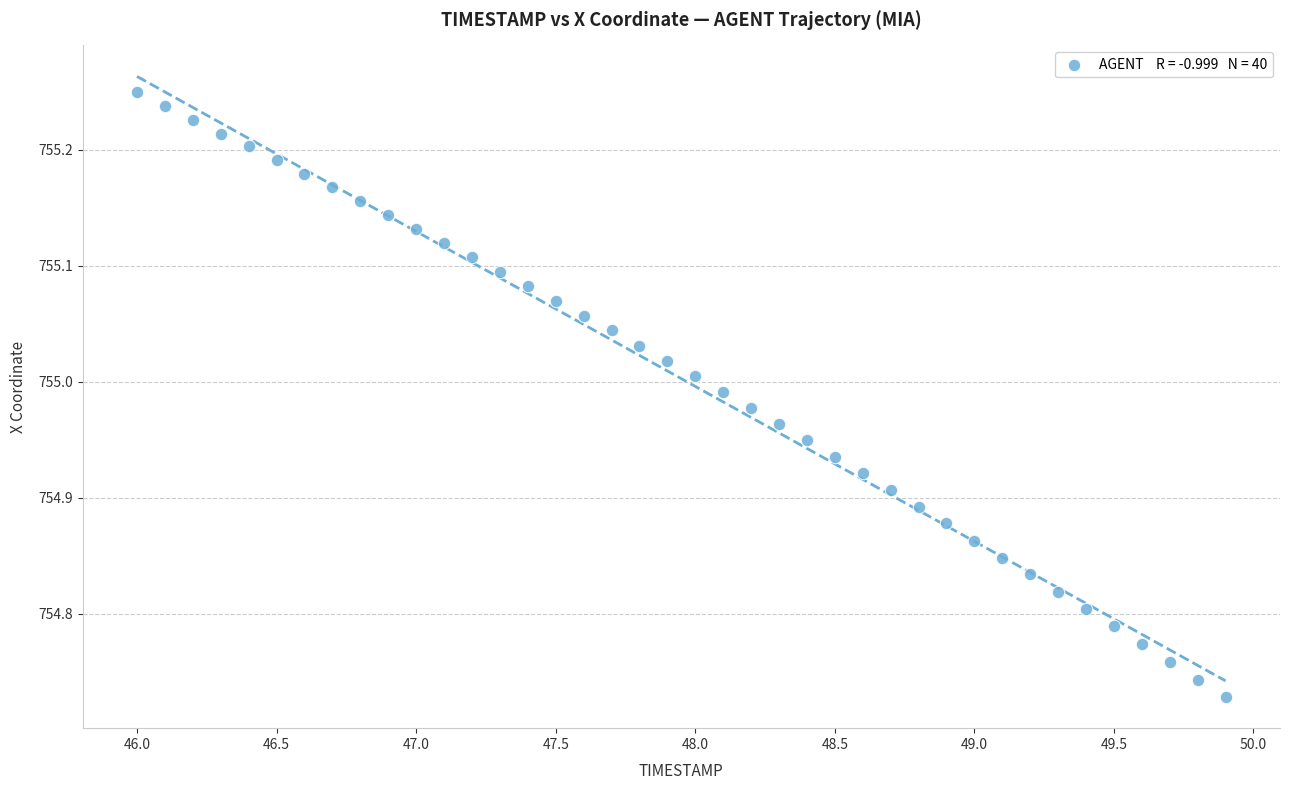

What is the range of Y values (max minus min)?

0.5